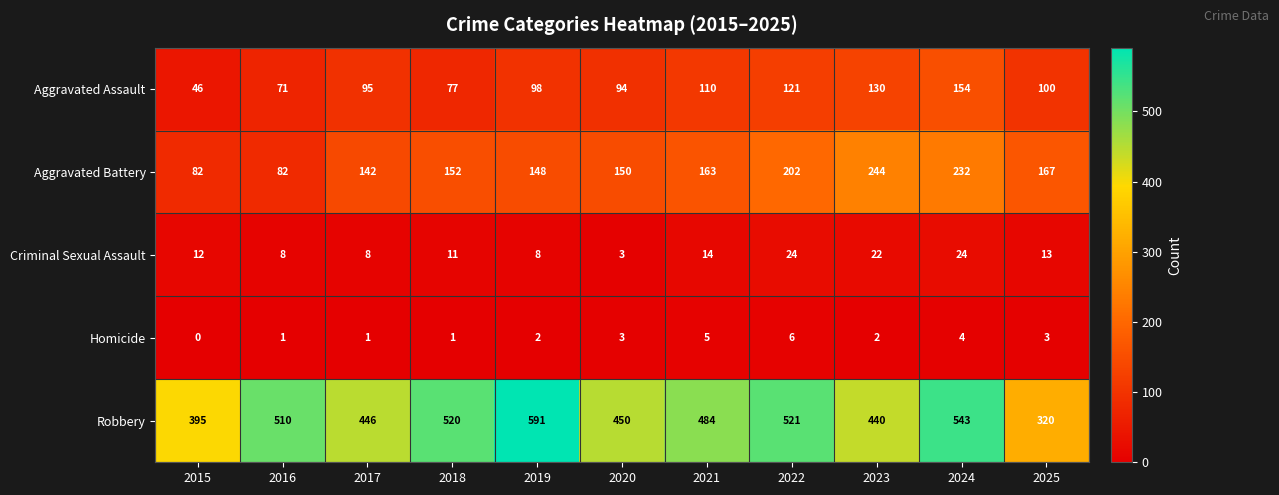

What is the difference between the maximum and second lowest values in the Robbery series?

196